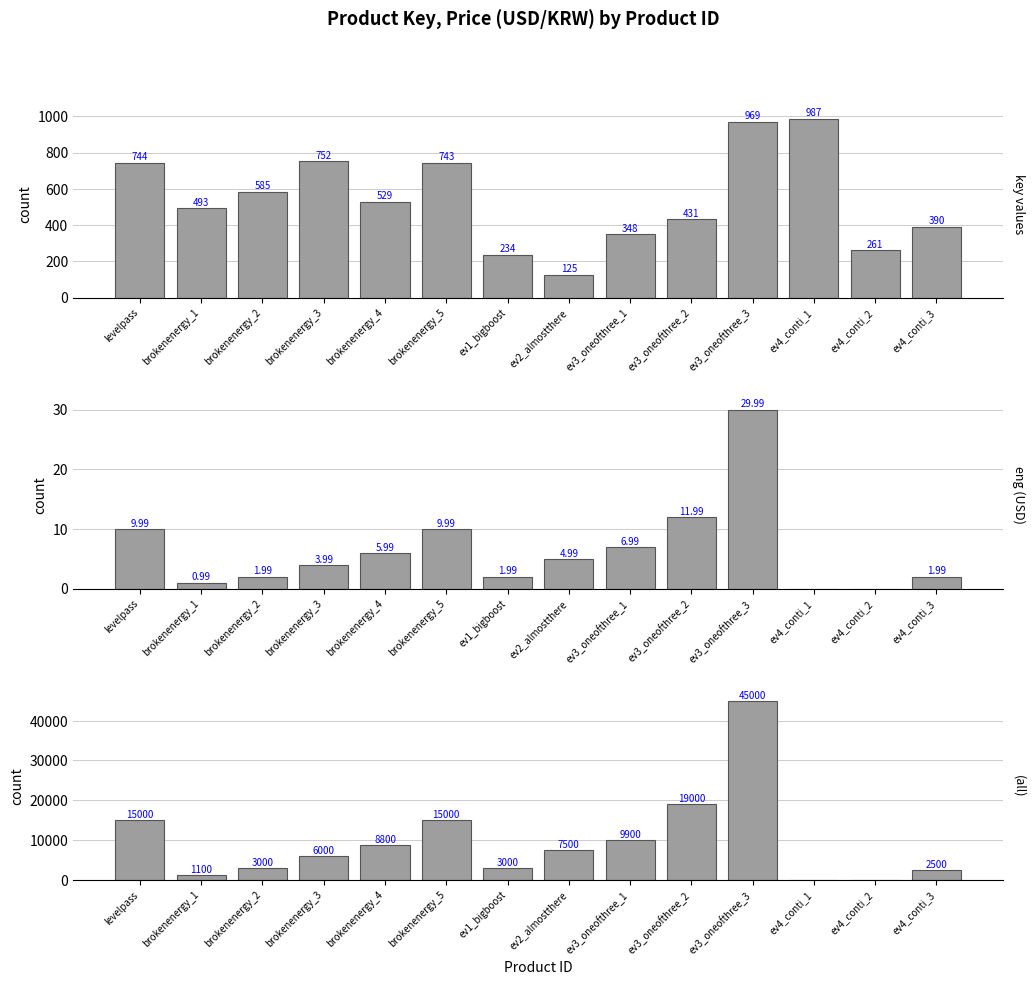

At which category does the chart reach its minimum across all series?

ev4_conti_1